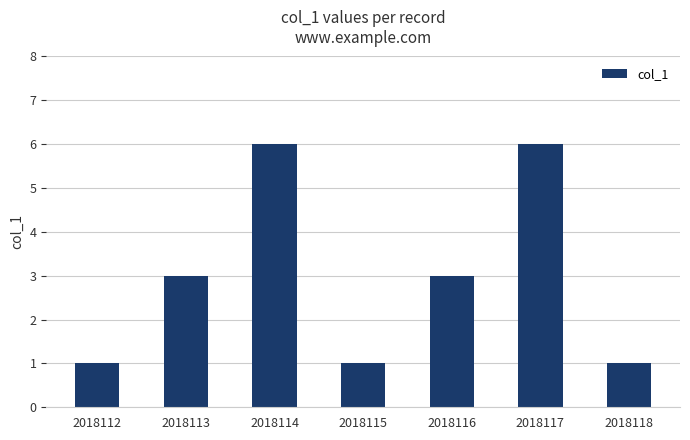

The chart shows a value of 0 at 2018118. True or false?

False